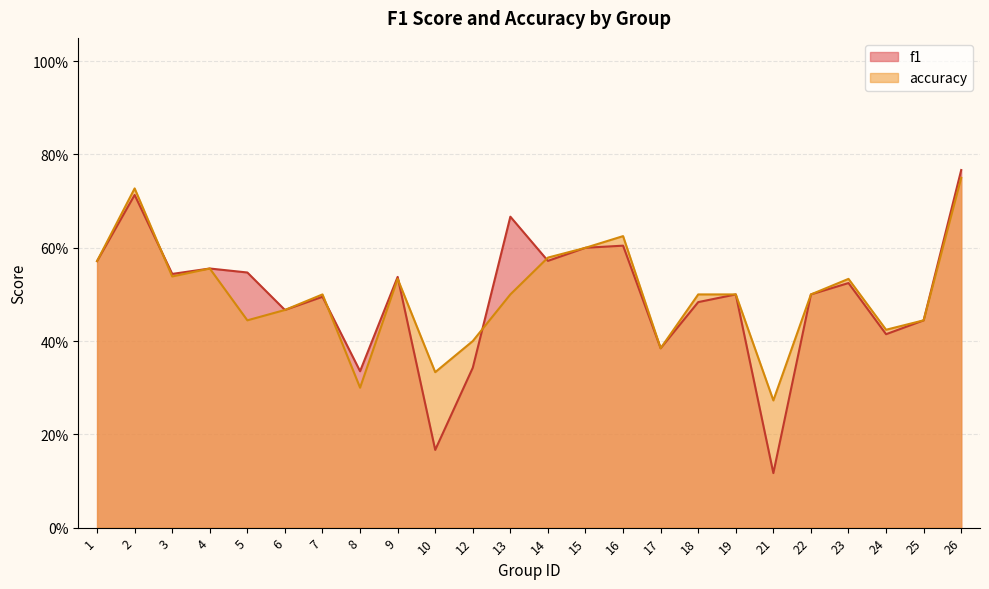

Reading right to left, extract all data points from this chart.

f1: 0.8	0.4	0.4	0.5	0.5	0.1	0.5	0.5	0.4	0.6	0.6	0.6	0.7	0.3	0.2	0.5	0.3	0.5	0.5	0.5	0.6	0.5	0.7	0.6
accuracy: 0.8	0.4	0.4	0.5	0.5	0.3	0.5	0.5	0.4	0.6	0.6	0.6	0.5	0.4	0.3	0.5	0.3	0.5	0.5	0.4	0.6	0.5	0.7	0.6